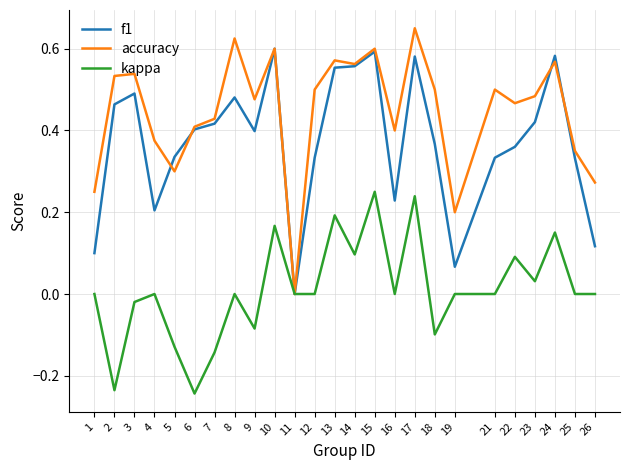

True or false: f1 has more than 0 points higher than both neighbors.

True